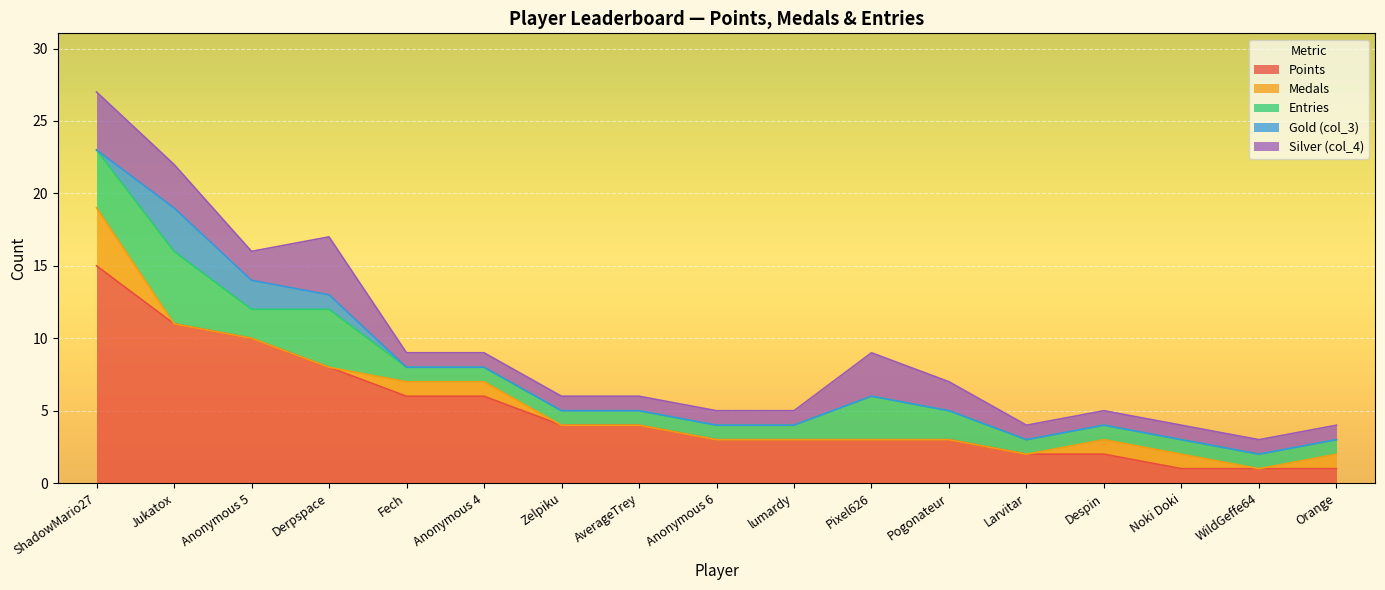

Reading left to right, what are all the values shown in this chart?

Points: ShadowMario27=15	Jukatox=11	Anonymous 5=10	Derpspace=8	Fech=6	Anonymous 4=6	Zelpiku=4	AverageTrey=4	Anonymous 6=3	lumardy=3	Pixel626=3	Pogonateur=3	Larvitar=2	Despin=2	Noki Doki=1	WildGeffe64=1	Orange=1
Medals: ShadowMario27=4	Jukatox=0	Anonymous 5=0	Derpspace=0	Fech=1	Anonymous 4=1	Zelpiku=0	AverageTrey=0	Anonymous 6=0	lumardy=0	Pixel626=0	Pogonateur=0	Larvitar=0	Despin=1	Noki Doki=1	WildGeffe64=0	Orange=1
Entries: ShadowMario27=4	Jukatox=5	Anonymous 5=2	Derpspace=4	Fech=1	Anonymous 4=1	Zelpiku=1	AverageTrey=1	Anonymous 6=1	lumardy=1	Pixel626=3	Pogonateur=2	Larvitar=1	Despin=1	Noki Doki=1	WildGeffe64=1	Orange=1
Gold (col_3): ShadowMario27=0	Jukatox=3	Anonymous 5=2	Derpspace=1	Fech=0	Anonymous 4=0	Zelpiku=0	AverageTrey=0	Anonymous 6=0	lumardy=0	Pixel626=0	Pogonateur=0	Larvitar=0	Despin=0	Noki Doki=0	WildGeffe64=0	Orange=0
Silver (col_4): ShadowMario27=4	Jukatox=3	Anonymous 5=2	Derpspace=4	Fech=1	Anonymous 4=1	Zelpiku=1	AverageTrey=1	Anonymous 6=1	lumardy=1	Pixel626=3	Pogonateur=2	Larvitar=1	Despin=1	Noki Doki=1	WildGeffe64=1	Orange=1